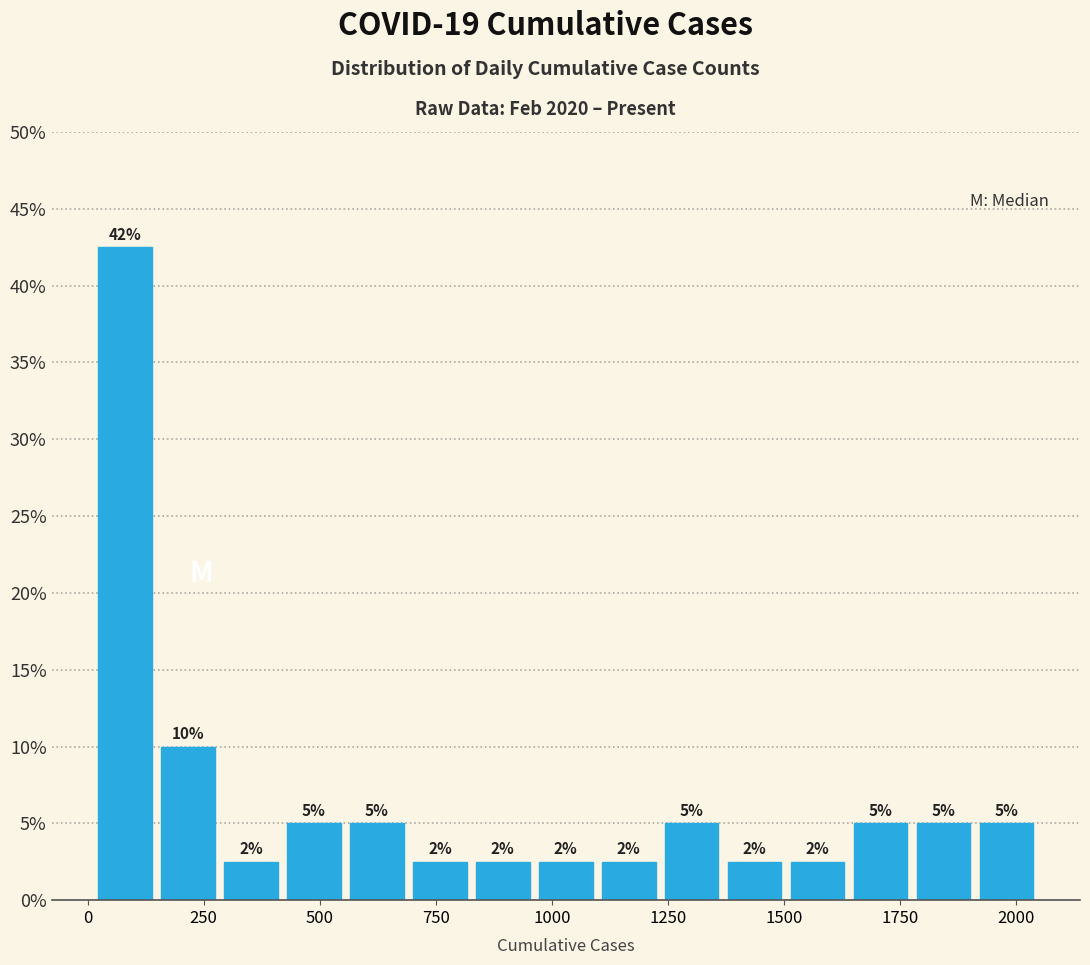

Read against the x-axis, roughly where is the centre of the tallest bar?

100